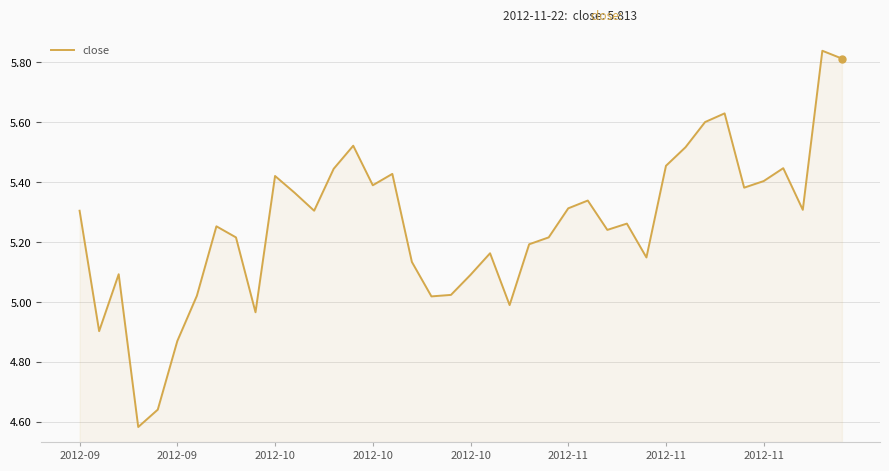

What is the difference between the maximum and minimum values?

1.3